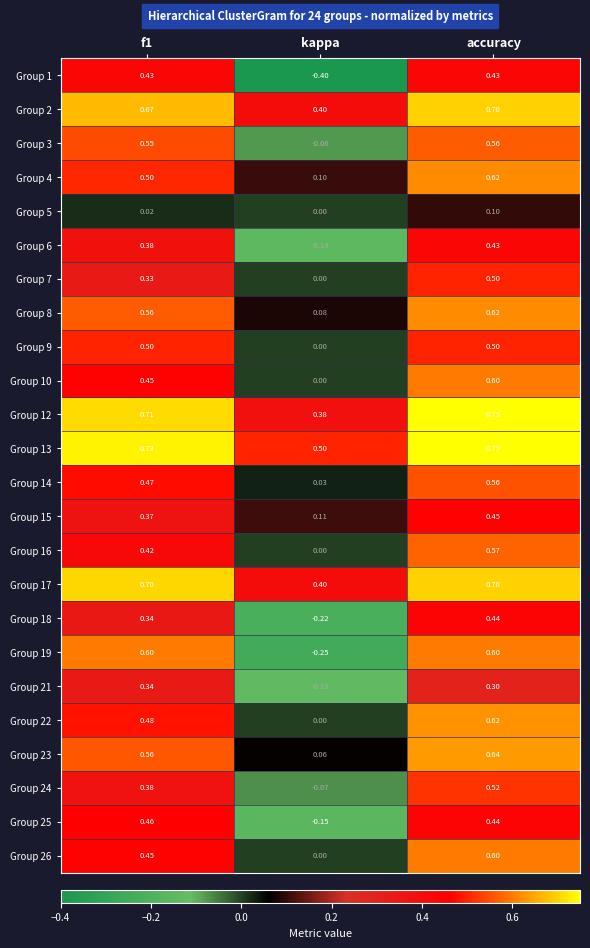

Which label corresponds to the smallest value in the chart?

kappa